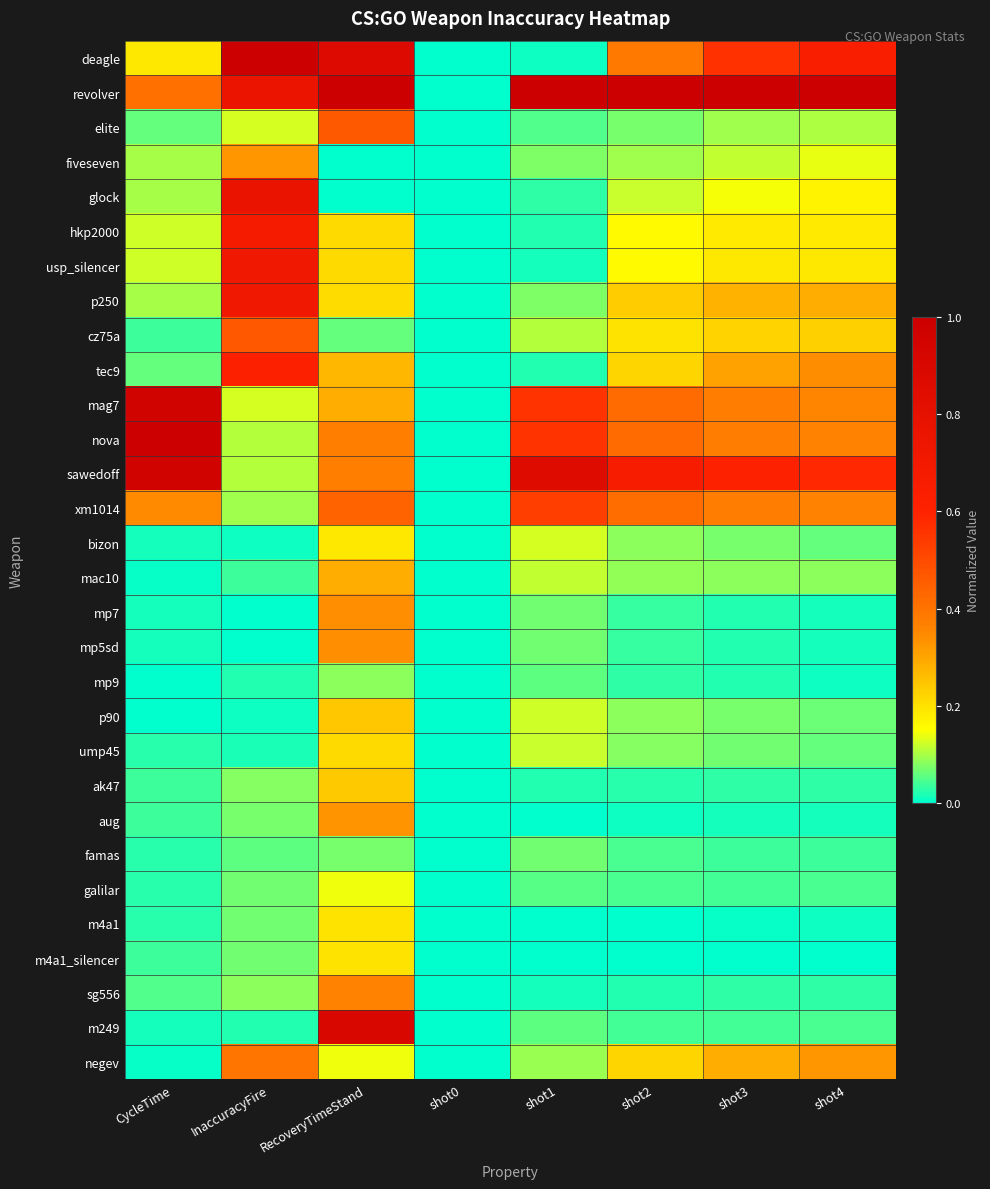

Which label corresponds to the largest value in the chart?

InaccuracyFire